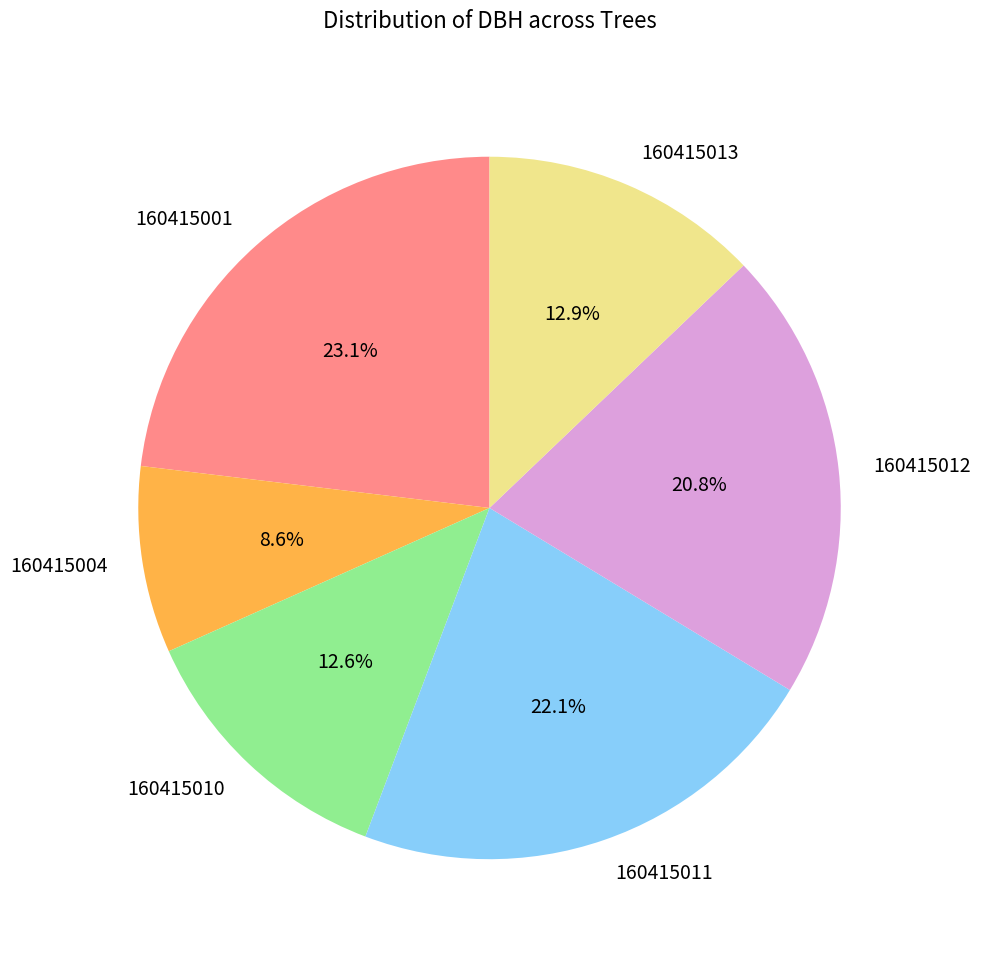

Which category has the smallest portion of the pie?

160415004